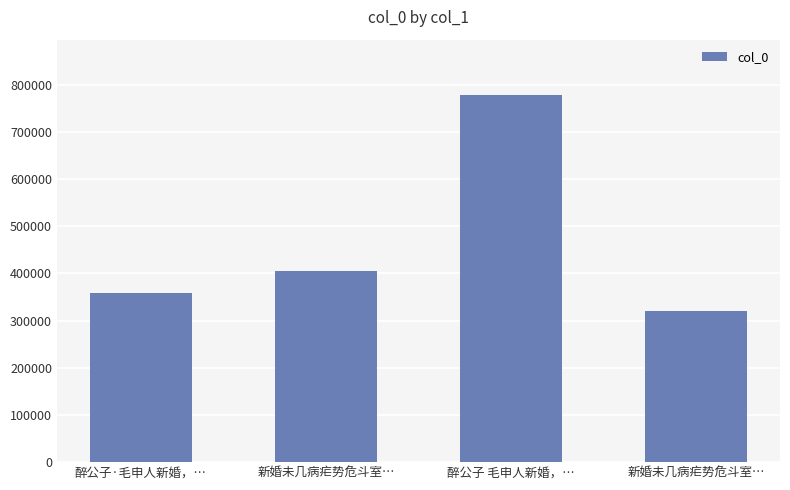

How many categories are shown in the chart?

4